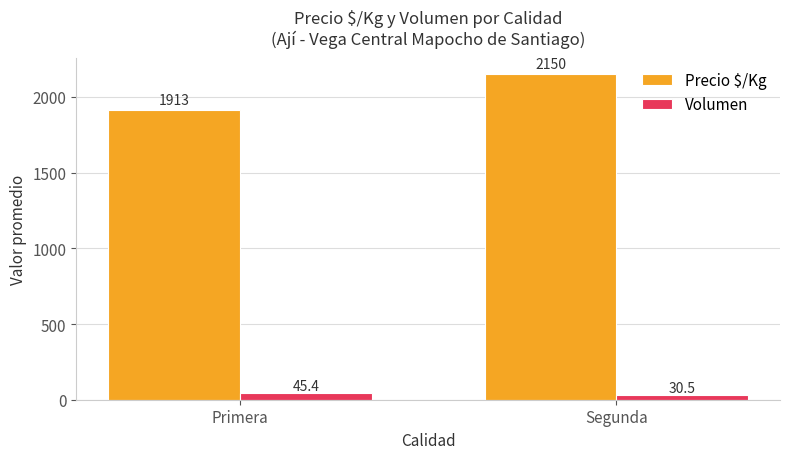

Is it true that Volumen equals 45.4 at Primera?

True